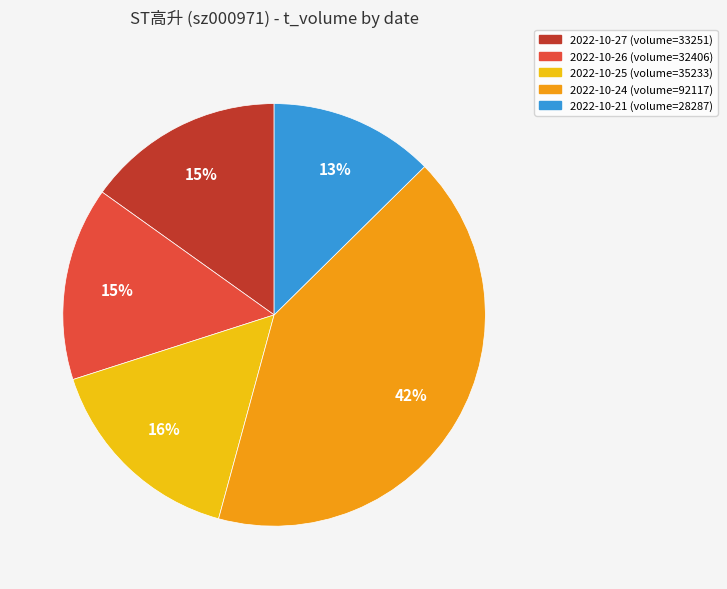

Which category has the smallest portion of the pie?

28287